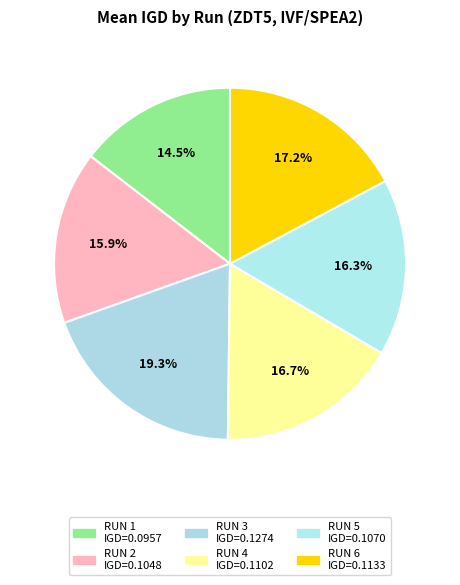

How many segments does this pie chart have?

6